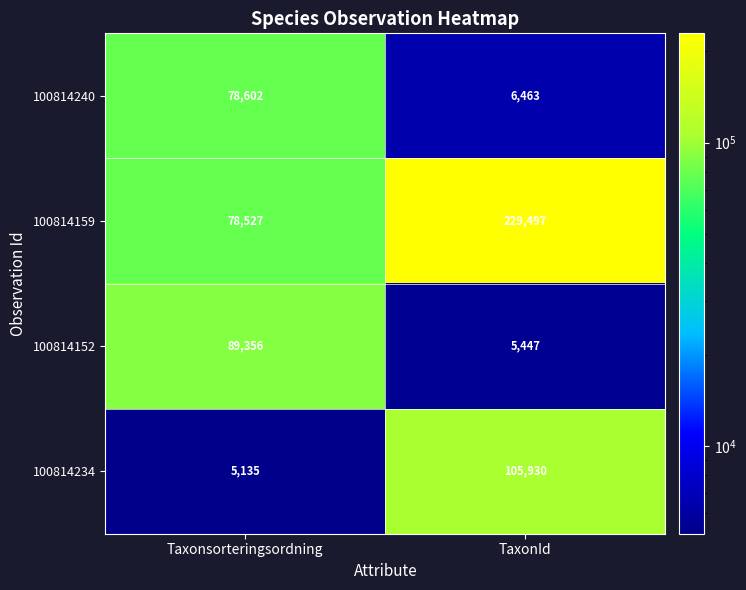

What is the difference between the 100814159 values at TaxonId and Taxonsorteringsordning?

150970